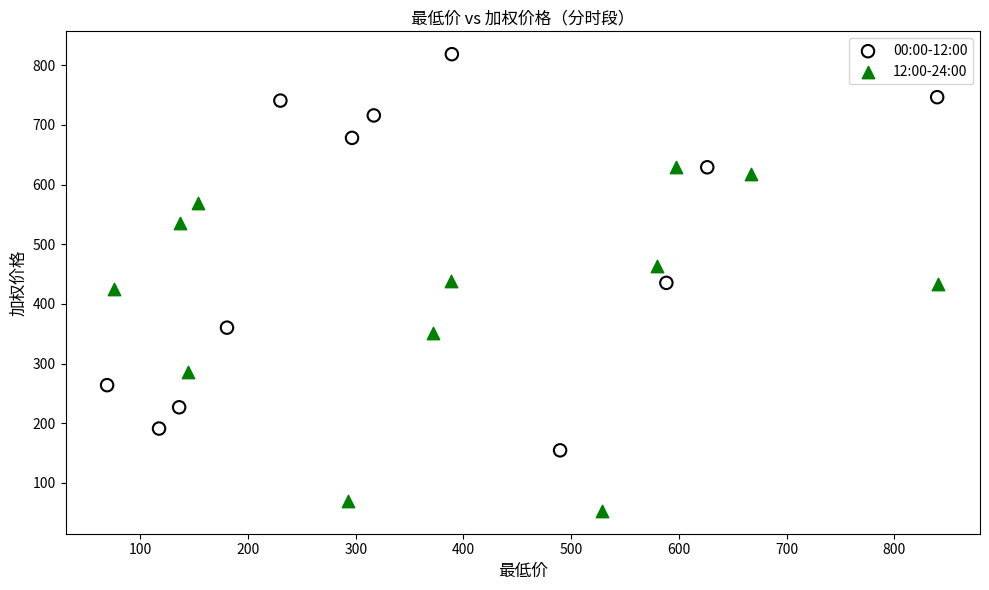

Which series contains the lowest Y value?

12:00-24:00